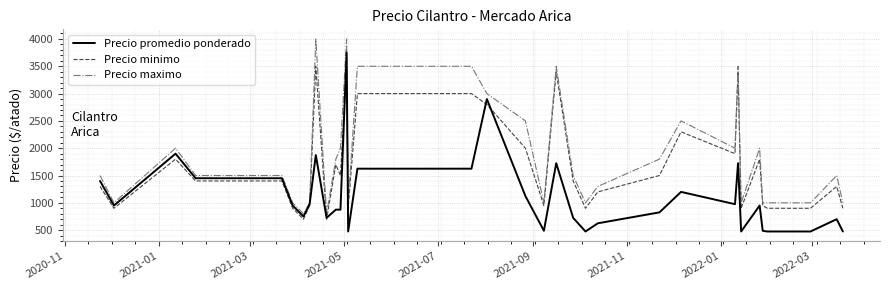

What is the minimum value shown in the chart?

475